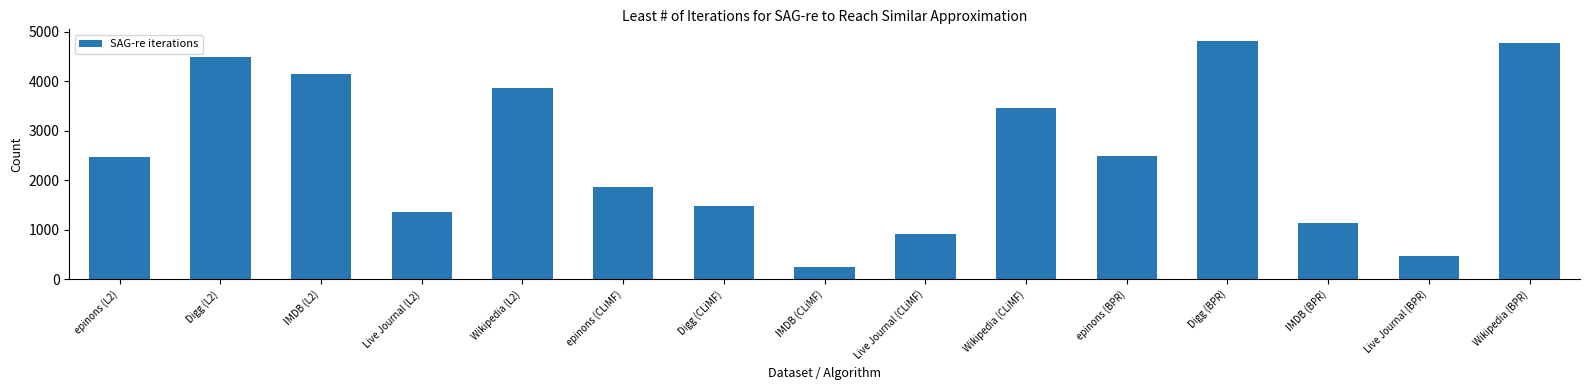

What is the change in value from epinons (L2) to Digg (BPR)?

+2332